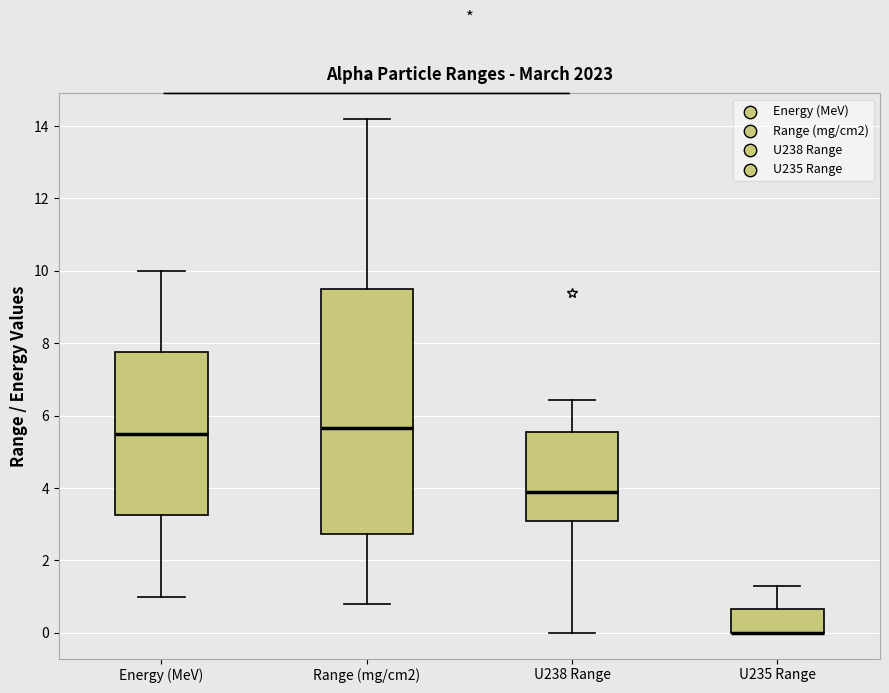

Where is the lower edge of the box for U238 Range on the y-axis? The values are not printed on the chart, so give them approximately, as read against the axis.

3.0